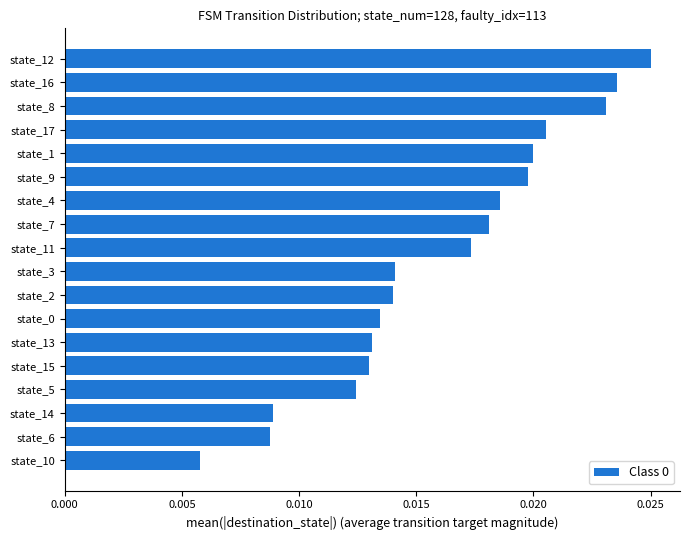

What is the sum of all values?

0.3